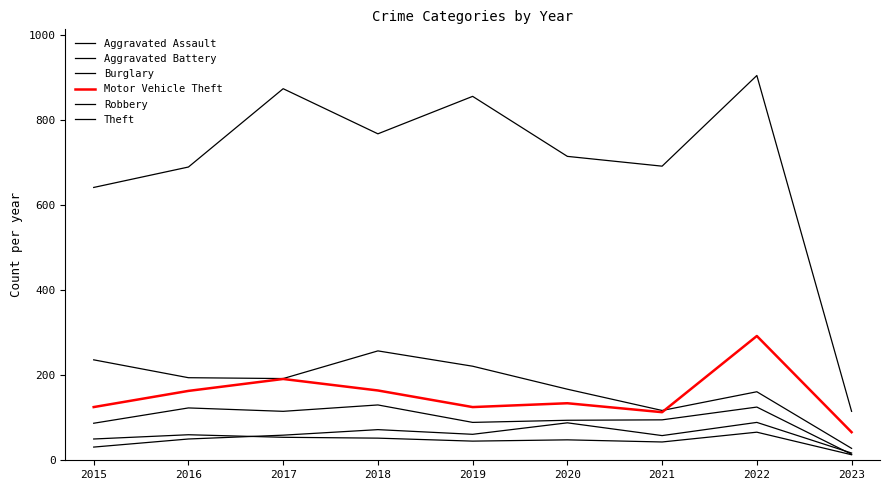

What is the approximate value of Robbery at 2018, to the nearest 50?

150